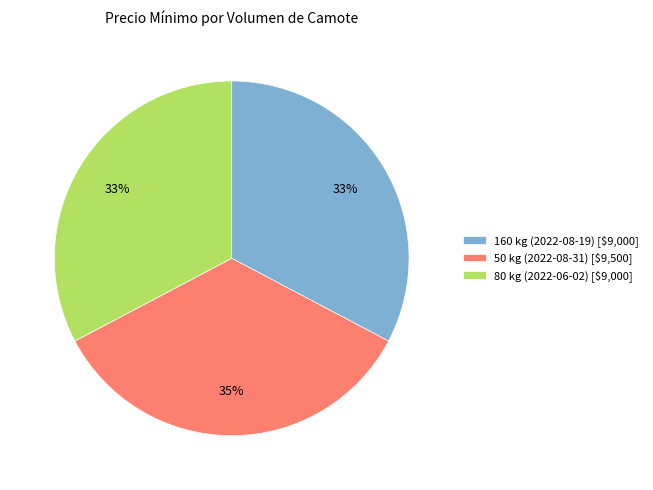

Count the number of slices in the pie.

3